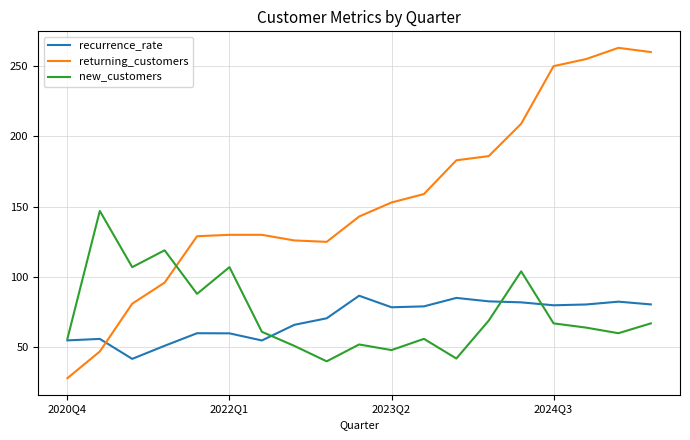

How many times do returning_customers and recurrence_rate cross each other?

1